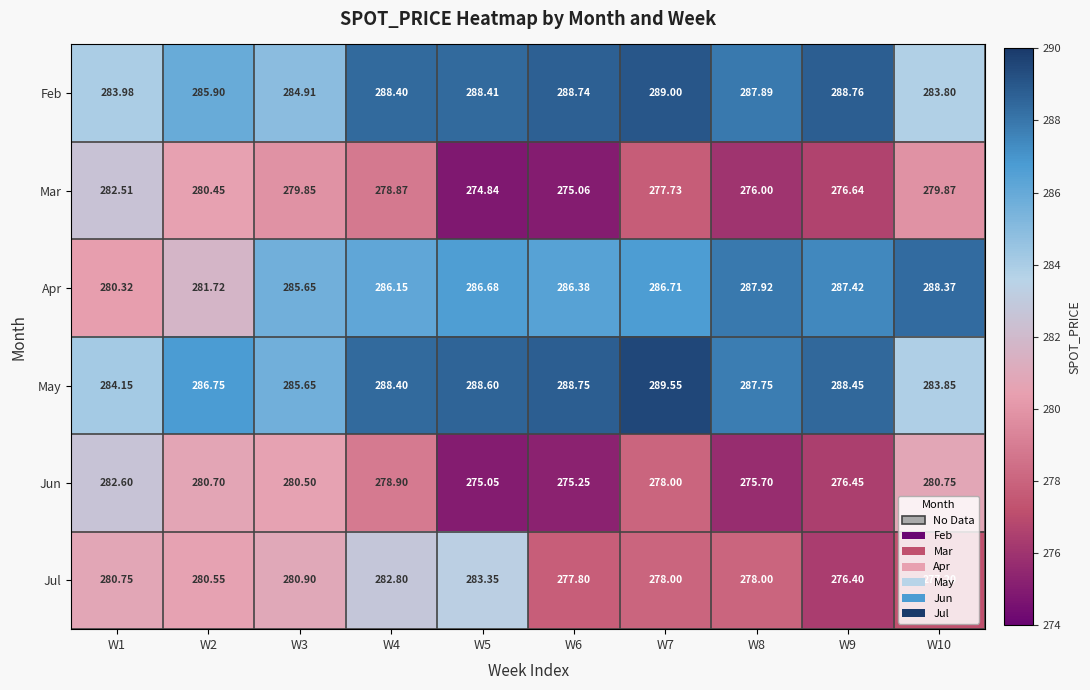

Which series changed the most between W8 and W10?

Jun